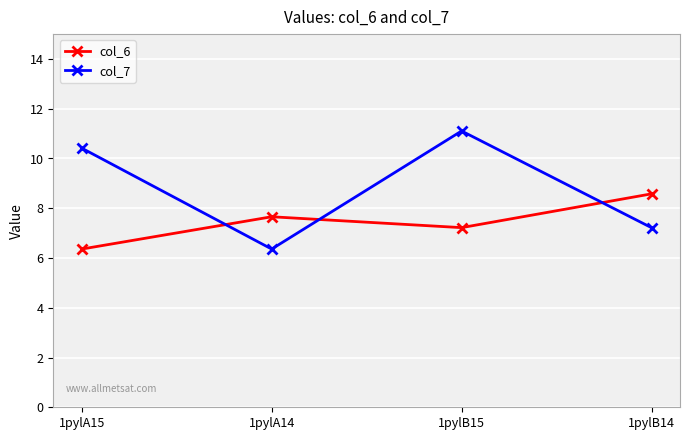

What is the difference between the col_7 values at 1pylB14 and 1pylB15?

3.9